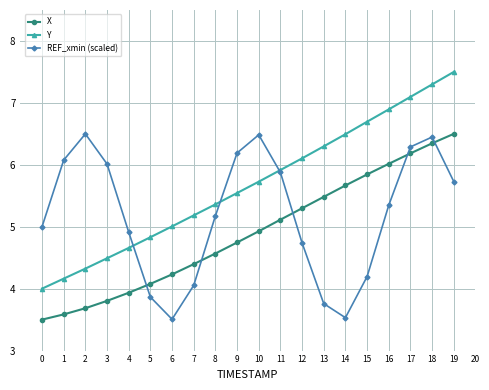

At which label does X first exceed 4?

5